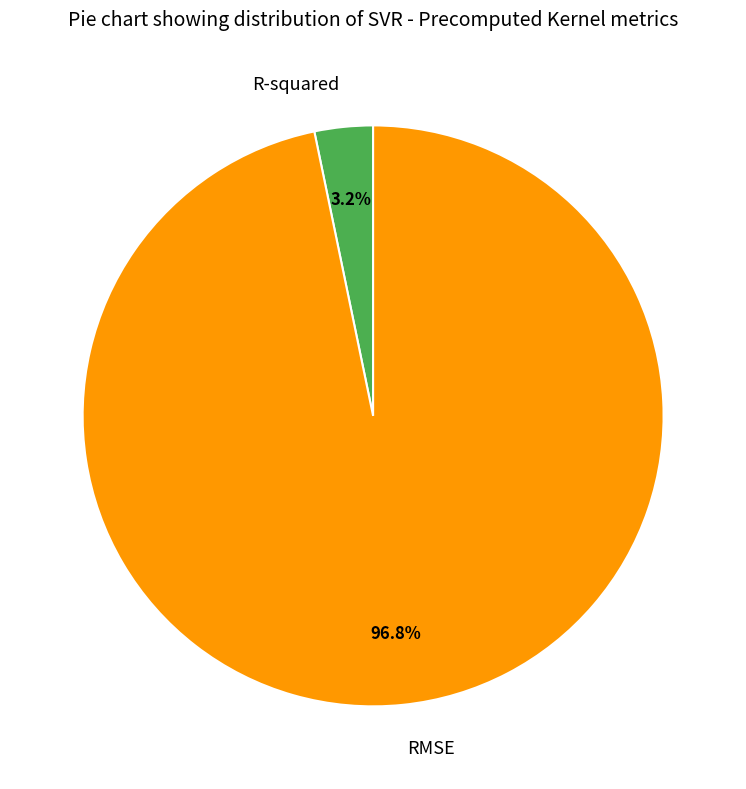

To the nearest percent, what percentage of the pie is RMSE?

97%